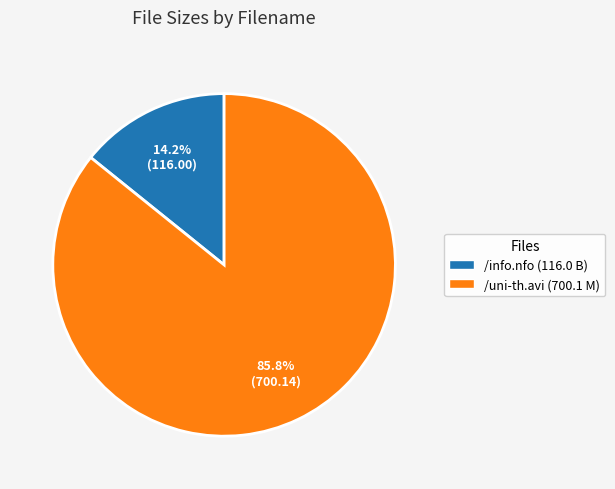

How many slices are in this pie chart?

2